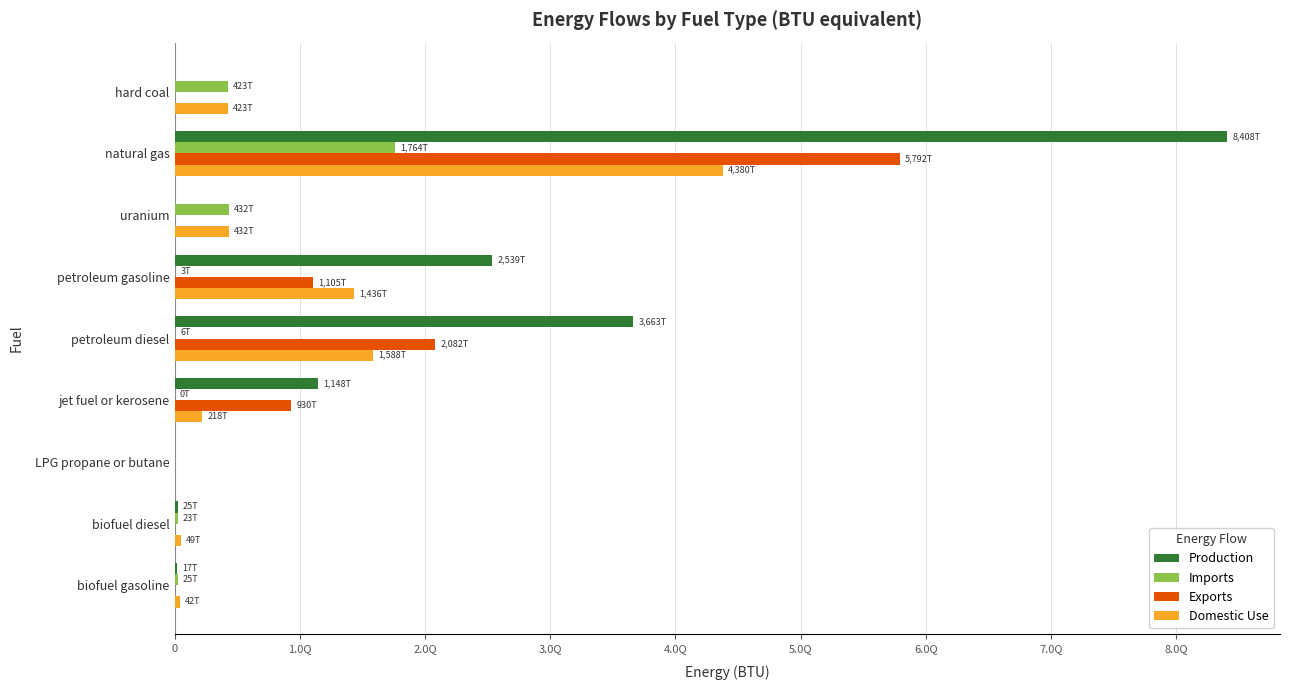

Which series has the largest total across all categories?

Production